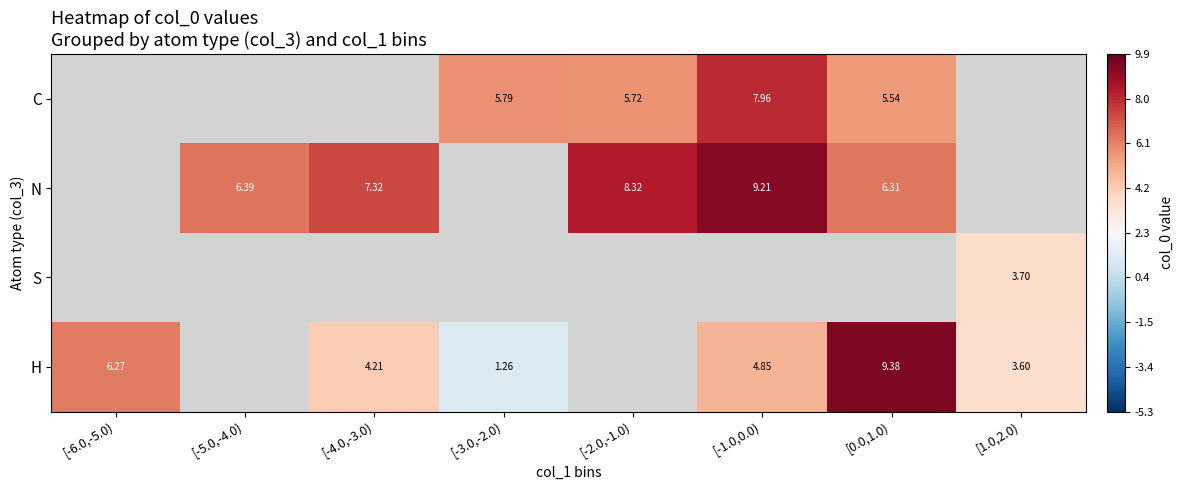

Which series has the largest range (max minus min)?

H